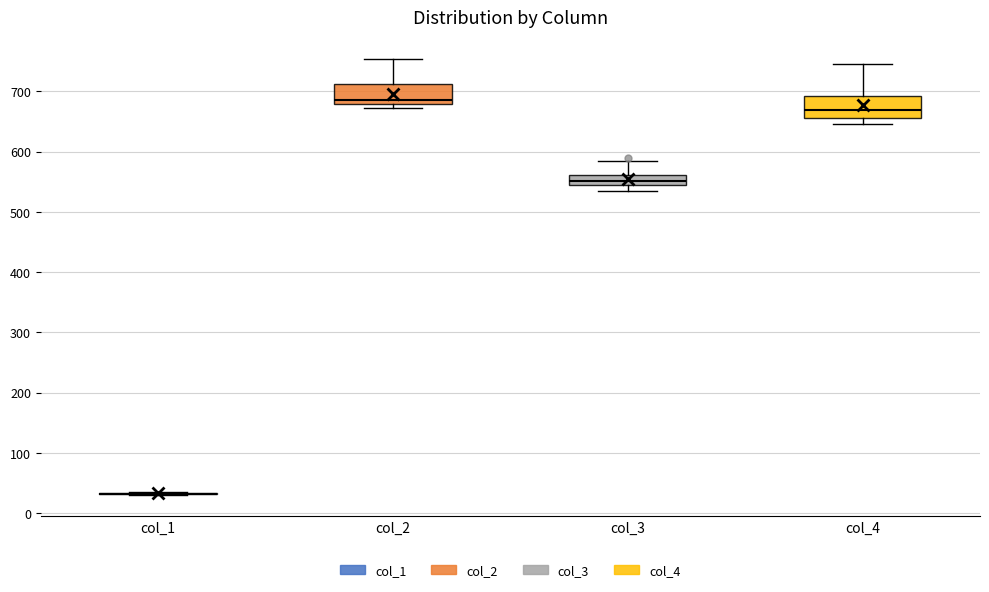

Reading left to right, read every box against the y-axis: the position of its median line, the range the box covers, and the ends of its whiskers. The values are not printed on the chart, so give them approximately, as read against the axis.

col_1: box collapsed to a line at 30, whiskers 30 to 40
col_2: median 690, box 680 to 710, whiskers 670 to 750
col_3: median 550, box 540 to 560, whiskers 540 (below the box's lower edge) to 580
col_4: median 670, box 660 to 690, whiskers 650 to 750